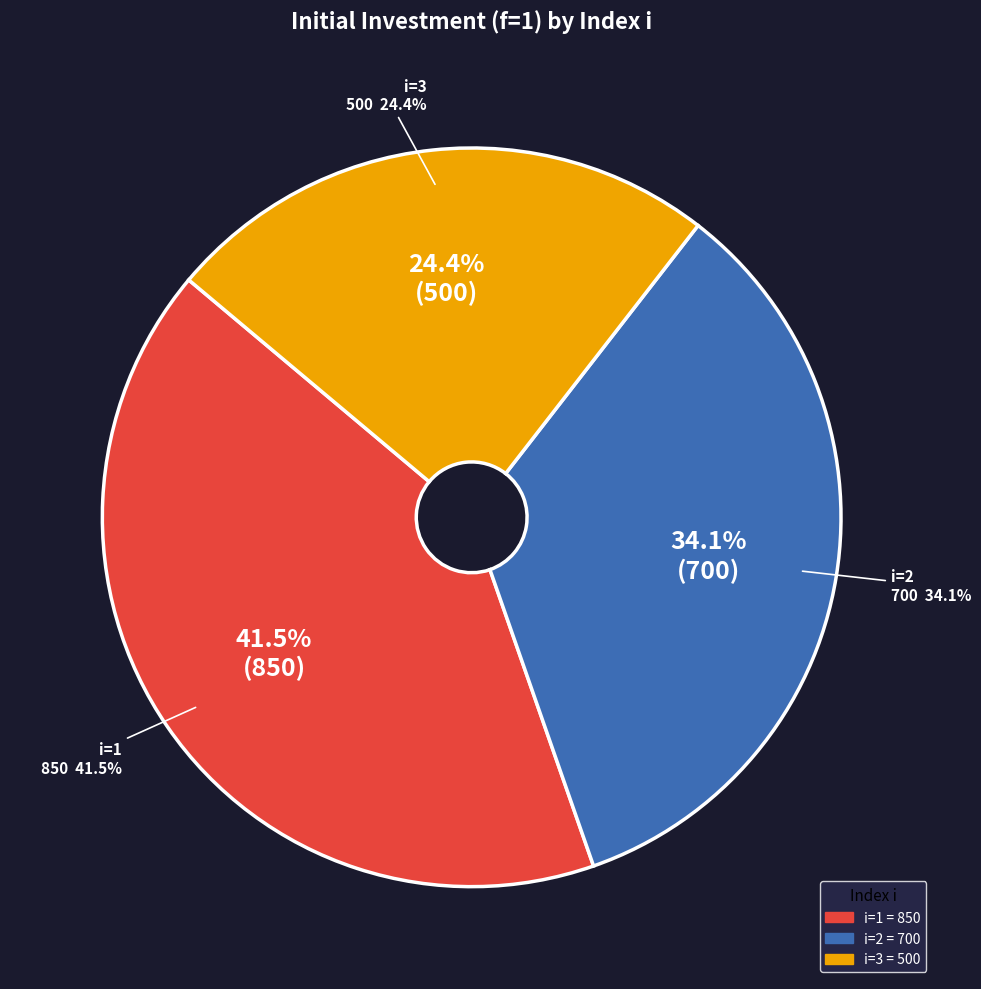

Is it true that i=1 is 56% of the pie?

False